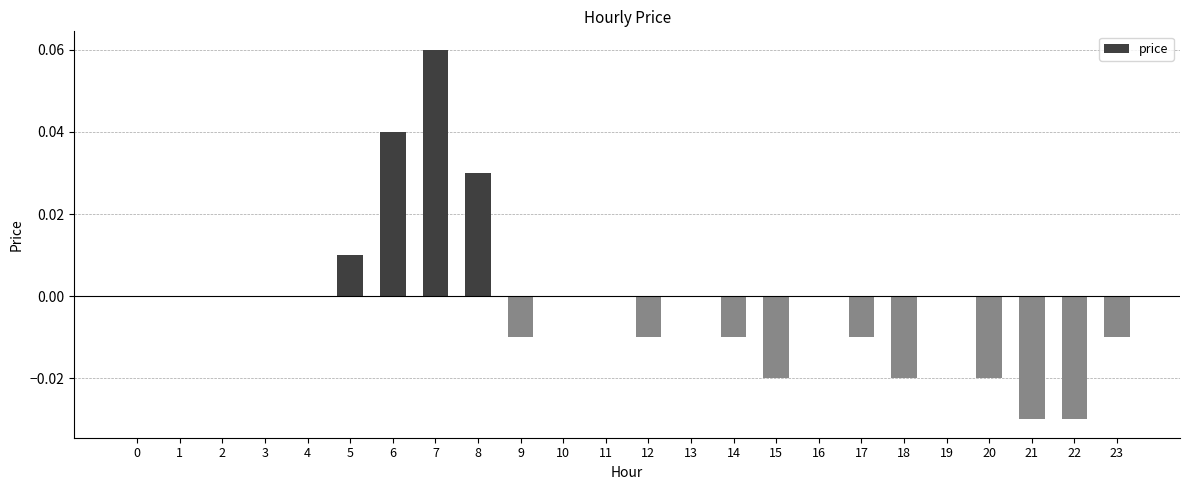

Does the chart contain stacked bars?

No